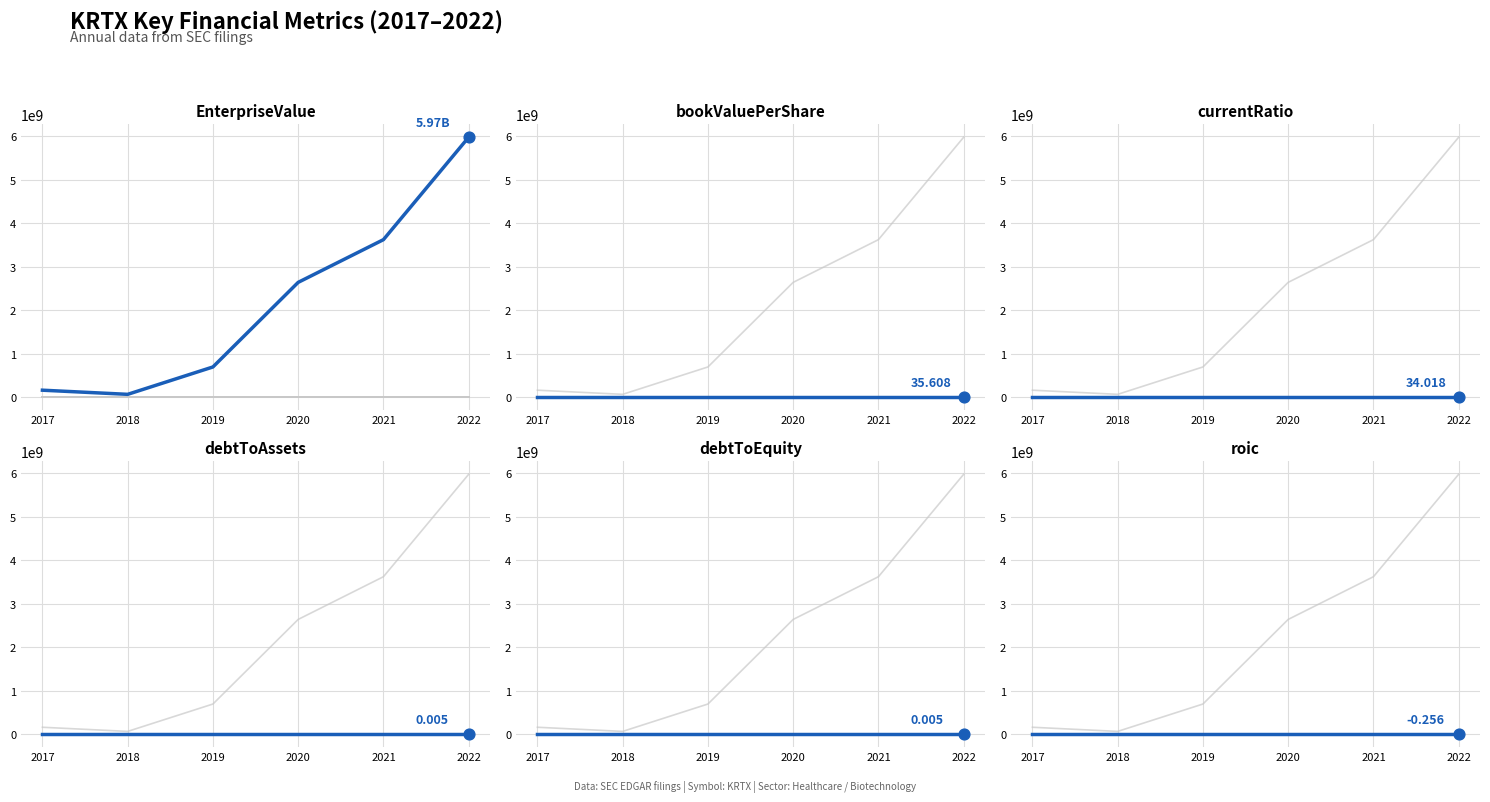

At which category is the sum across all series the highest?

2022